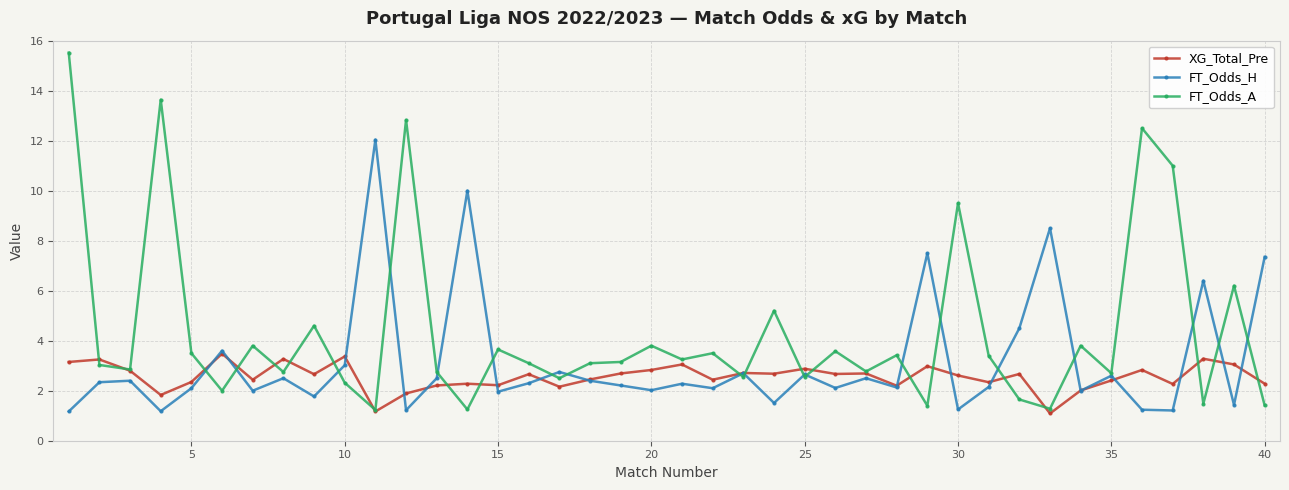

Which series has the largest total across all categories?

FT_Odds_A